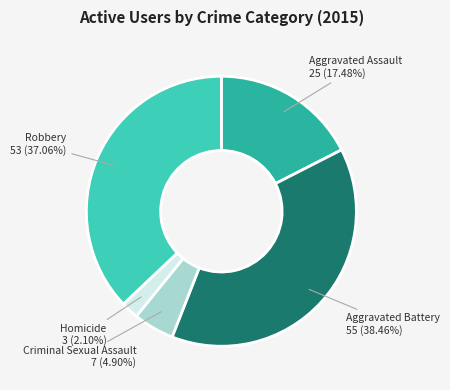

Is there any slice that represents more than half of the pie?

No